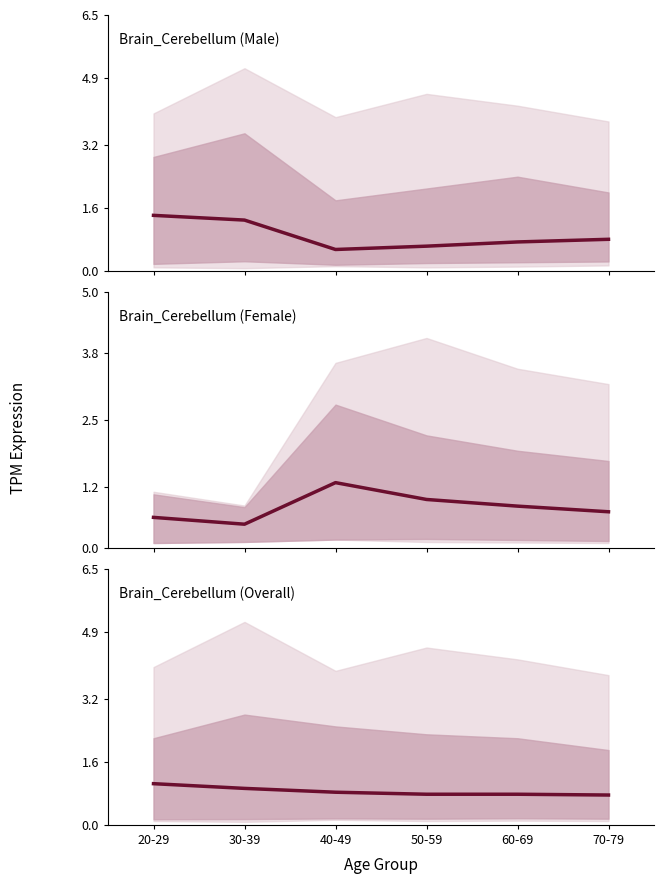

What is the difference between the Brain_Cerebellum (Female) values at 40-49 and 60-69?

0.5